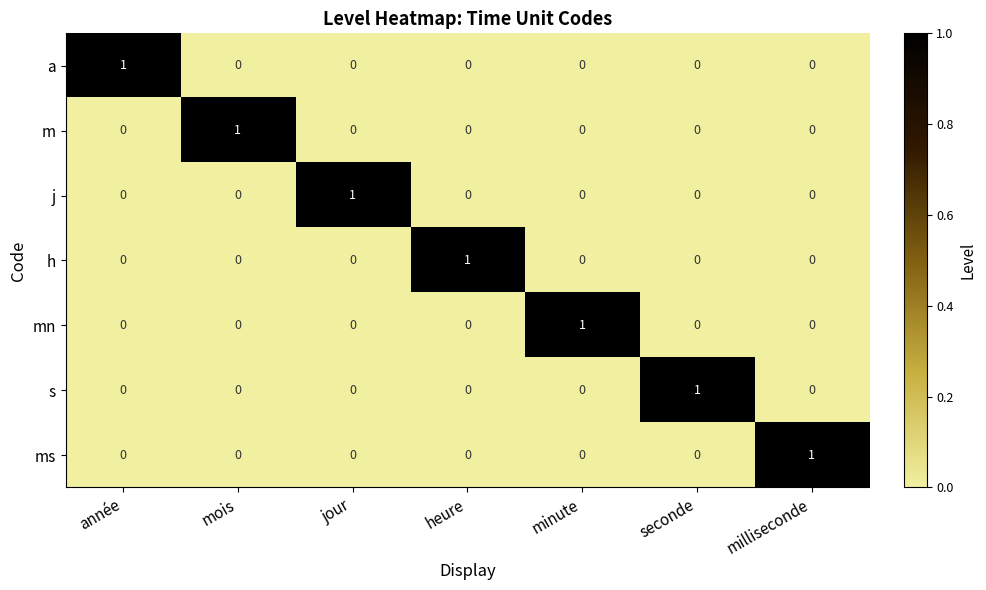

How many h values are between 0 and 1?

7